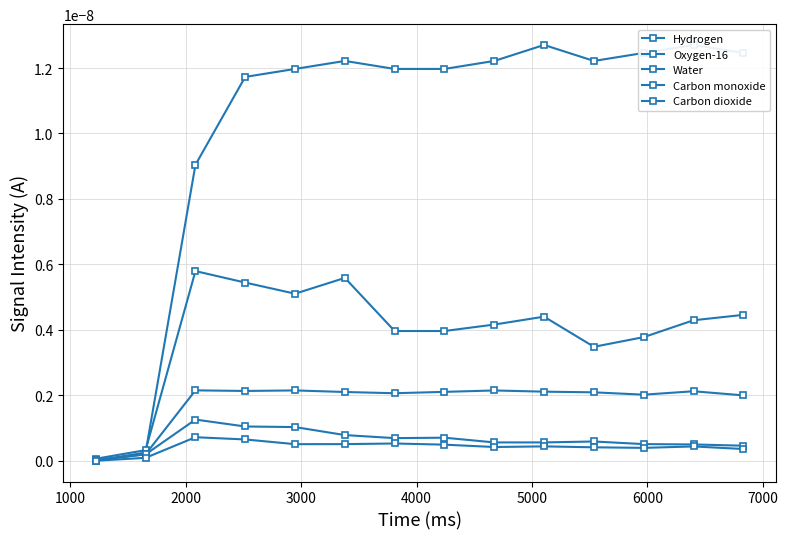

True or false: Carbon monoxide and Hydrogen cross at least once.

True